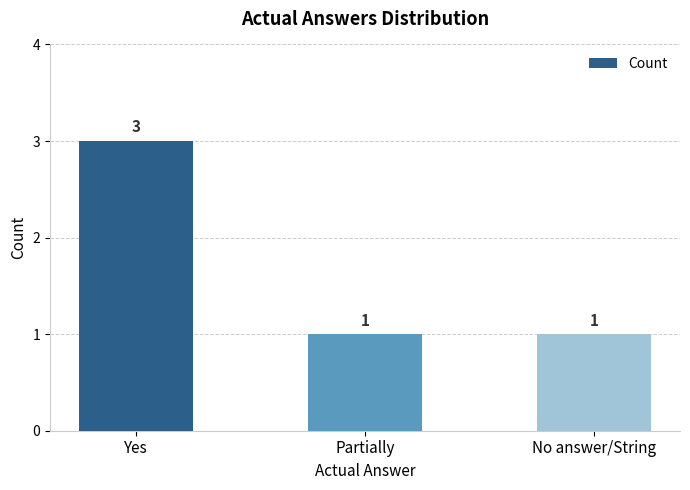

What value does the data have at Yes?

3